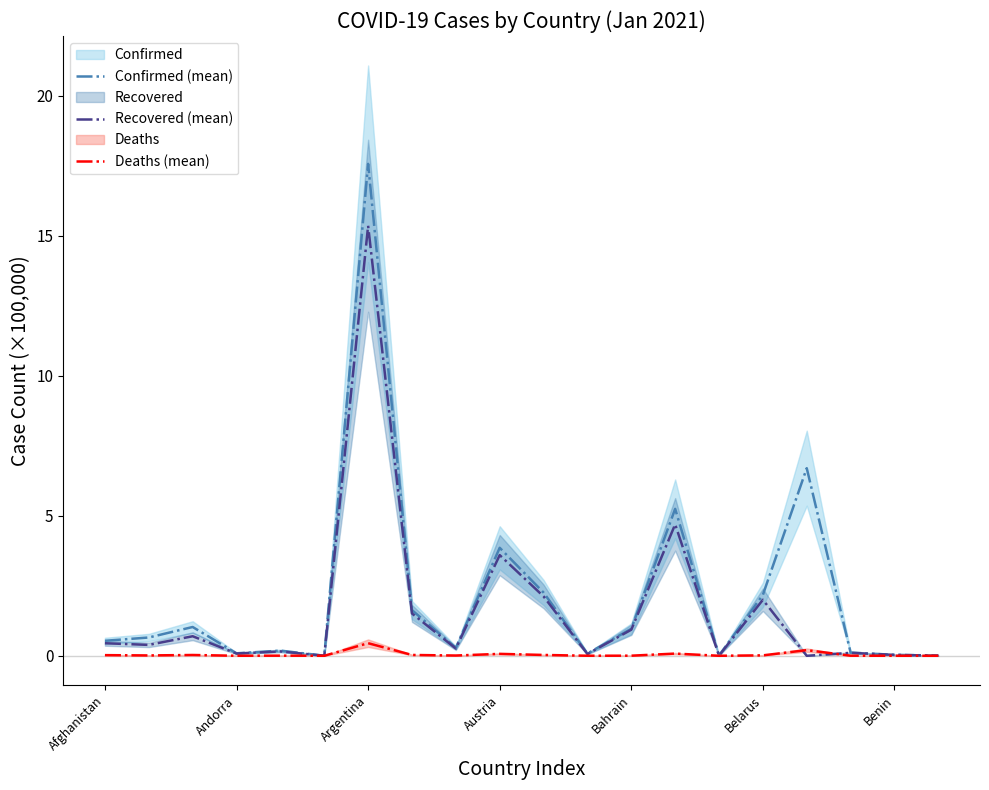

What is the highest value of the Recovered (mean) series?

15.4